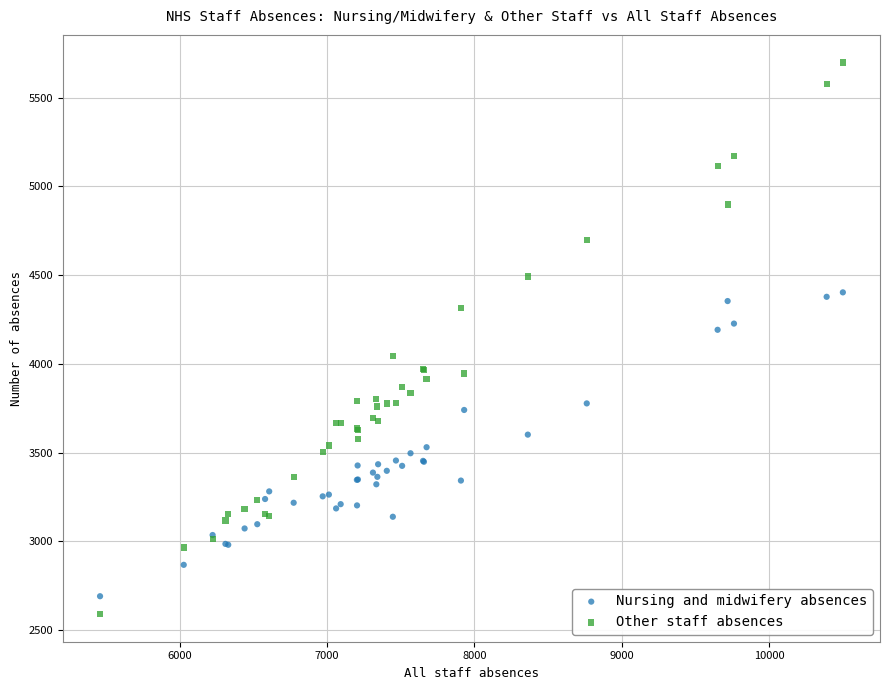

Which series reaches the minimum Y coordinate?

Other staff absences